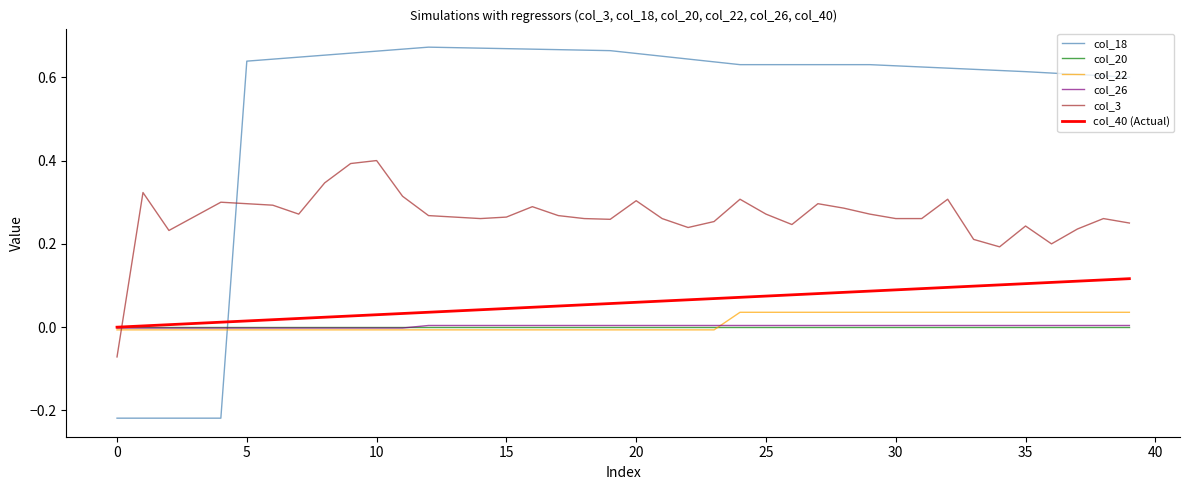

True or false: col_22 and col_3 intersect in this chart.

True